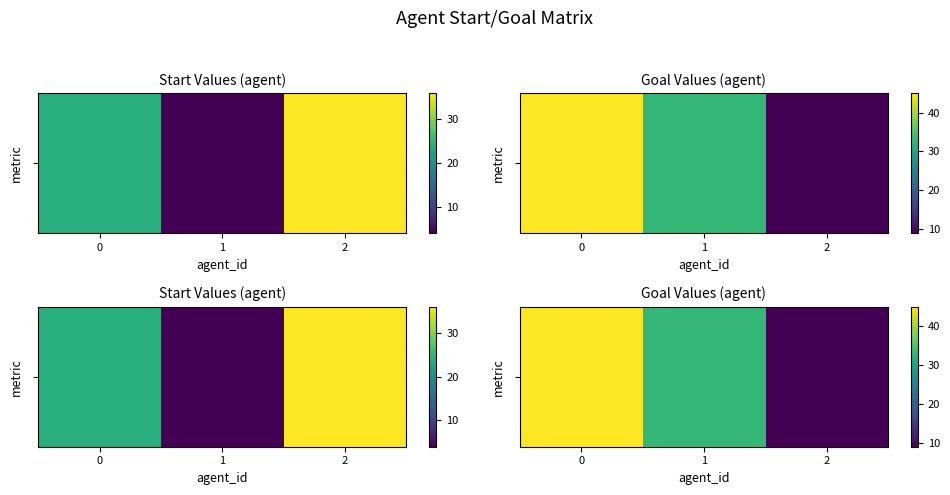

List the labels in order of value, largest first.

0, 1, 2